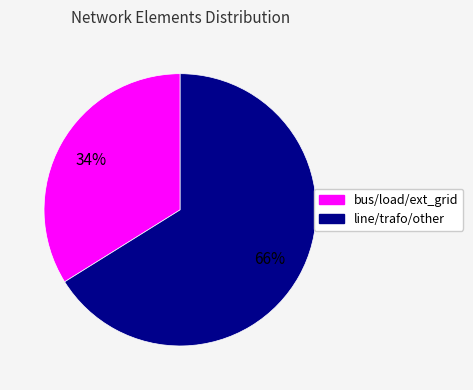

To the nearest percent, what is the difference between the largest and smallest slice percentages?

32%